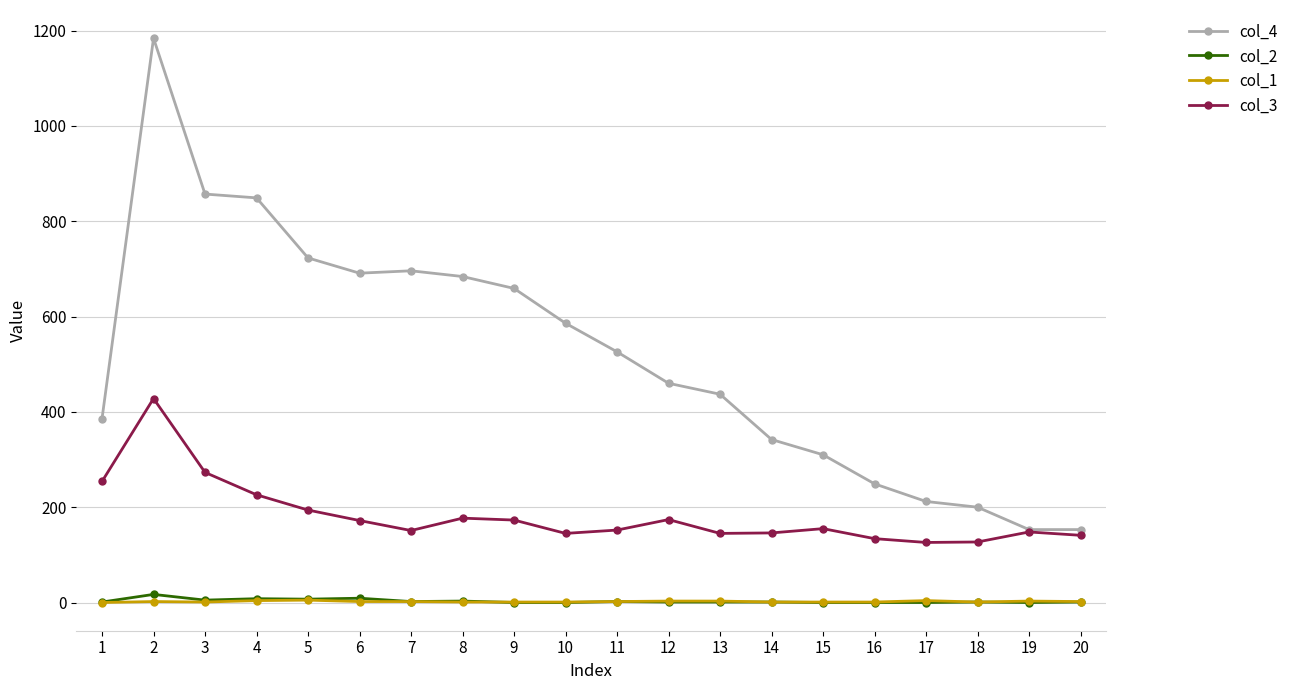

What is the greatest value displayed?

1184